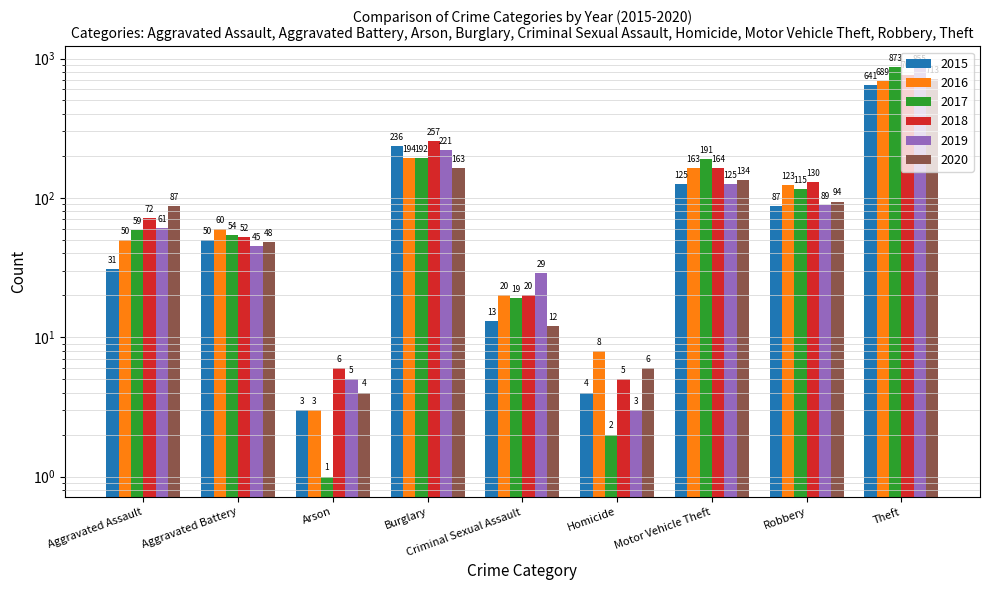

What is the difference between the maximum and minimum values in the 2015 series?

638